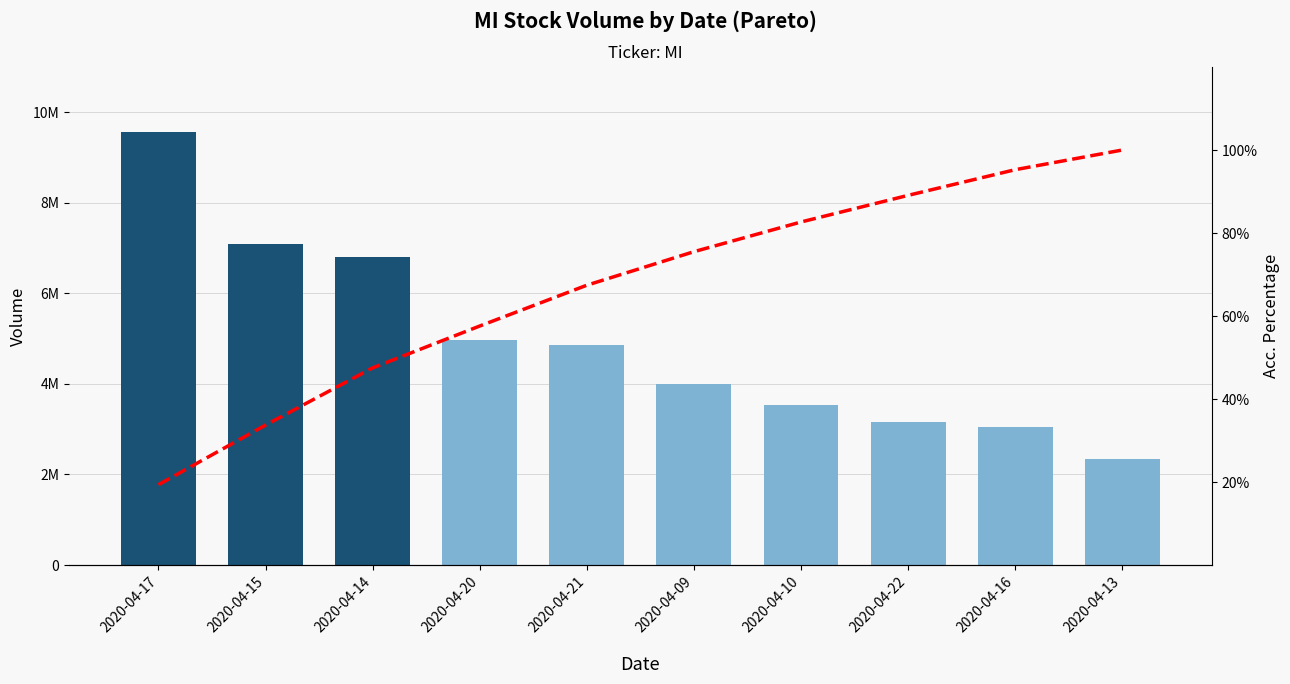

Reading left to right, extract all data points from this chart.

vol: 2020-04-17=9560100.0	2020-04-15=7096800.0	2020-04-14=6800900.0	2020-04-20=4978900.0	2020-04-21=4854600.0	2020-04-09=3987600.0	2020-04-10=3532500.0	2020-04-22=3167600.0	2020-04-16=3053100.0	2020-04-13=2341000.0
Acc. %: 2020-04-17=19.4	2020-04-15=33.7	2020-04-14=47.5	2020-04-20=57.6	2020-04-21=67.4	2020-04-09=75.5	2020-04-10=82.7	2020-04-22=89.1	2020-04-16=95.3	2020-04-13=100.0